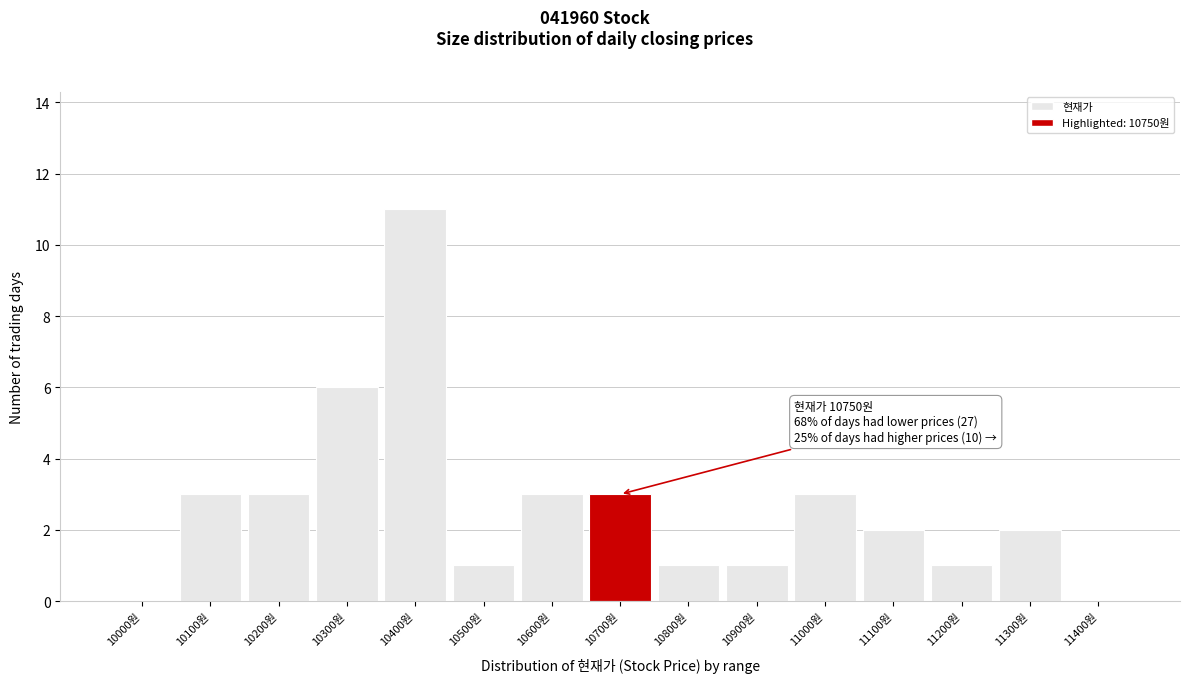

Reading left to right, extract all data points from this chart.

10000원=0	10100원=3	10200원=3	10300원=6	10400원=11	10500원=1	10600원=3	10700원=3	10800원=1	10900원=1	11000원=3	11100원=2	11200원=1	11300원=2	11400원=0